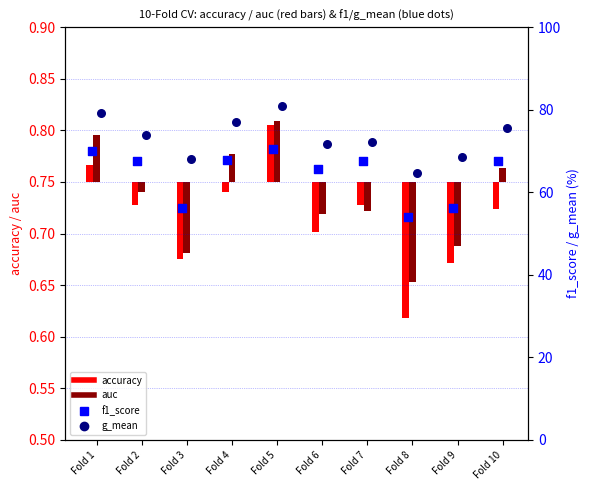

At how many categories does at least one series exceed 72?

6